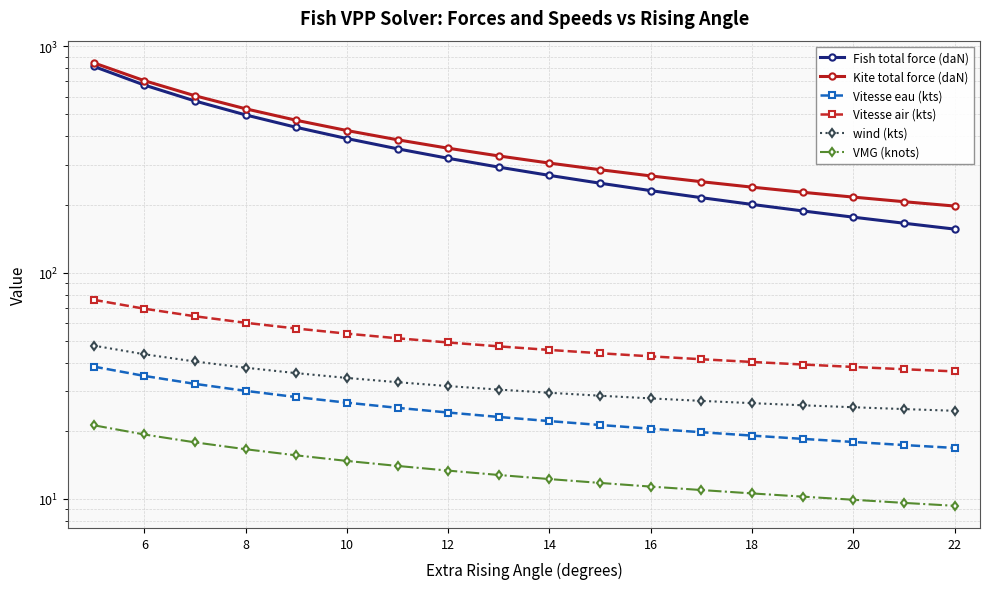

True or false: Kite total force (daN) and Vitesse eau (kts) intersect in this chart.

False